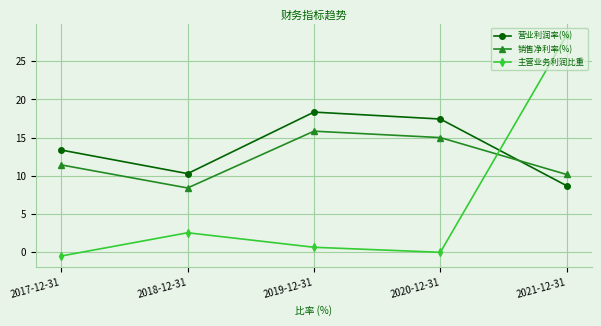

At which label does 主营业务利润比重 reach its peak?

2021-12-31